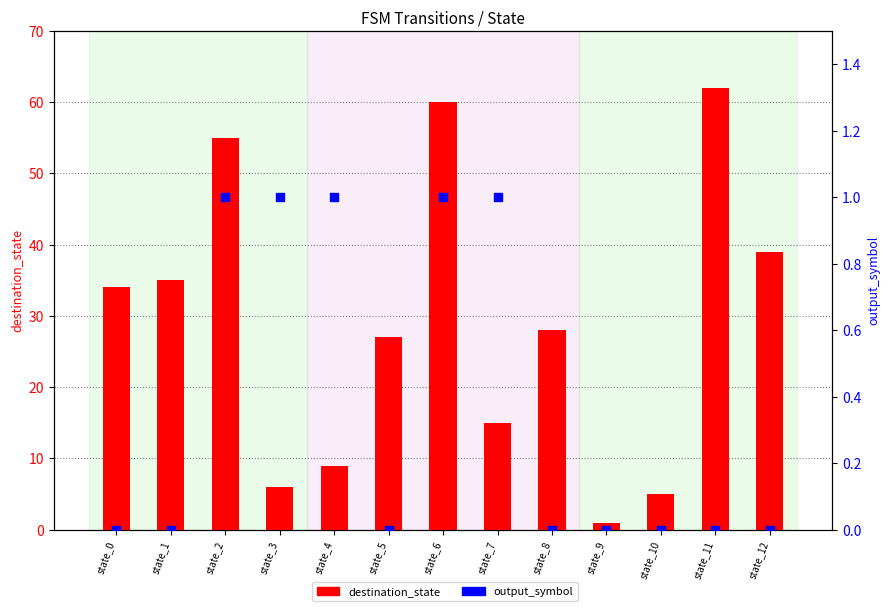

Which series has the largest total across all categories?

destination_state